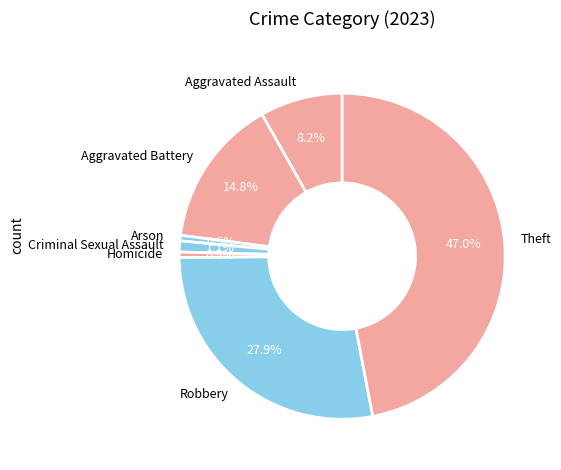

Is there any slice that represents more than half of the pie?

No